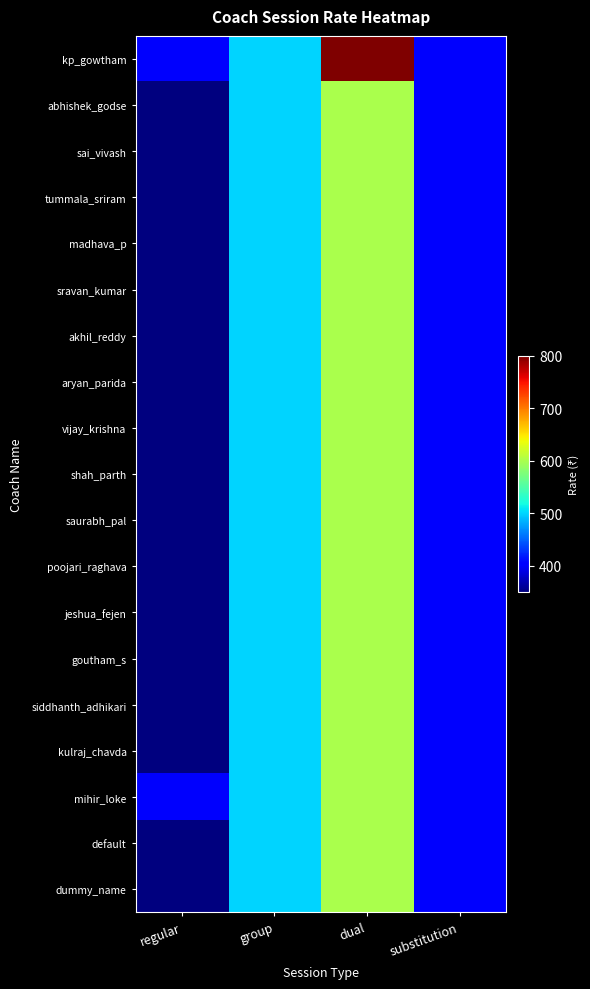

Count the number of categories in the chart.

4